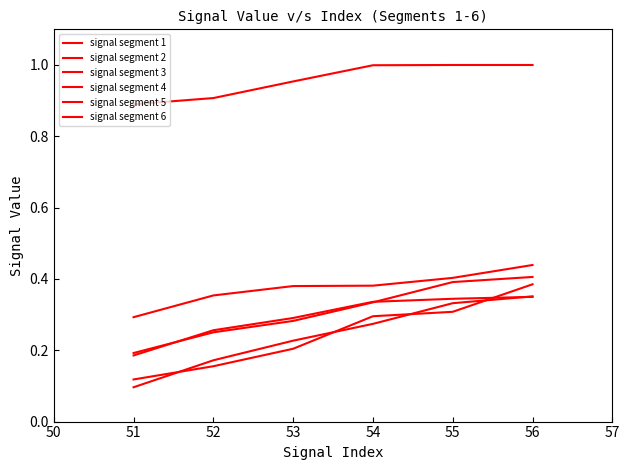

Is it true that signal segment 5 equals 0.2 at 54?

False